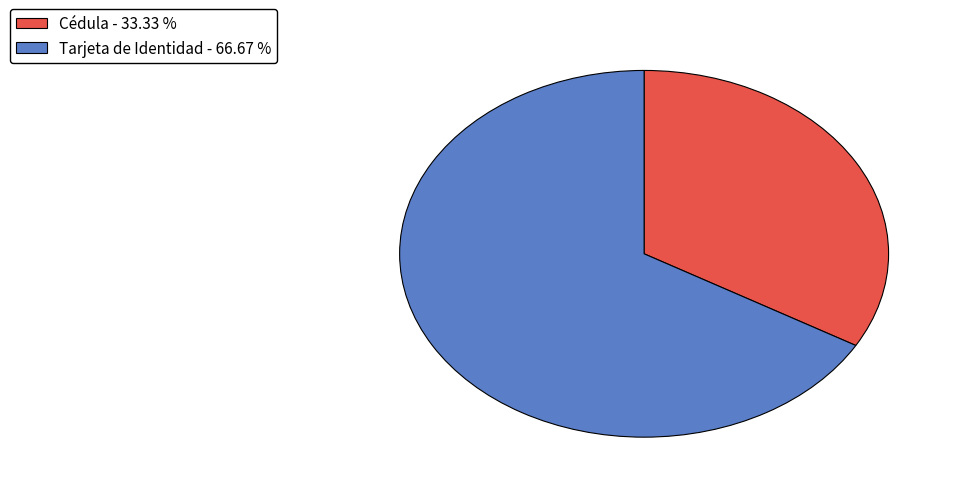

Does Cédula represent more than half of the total?

No